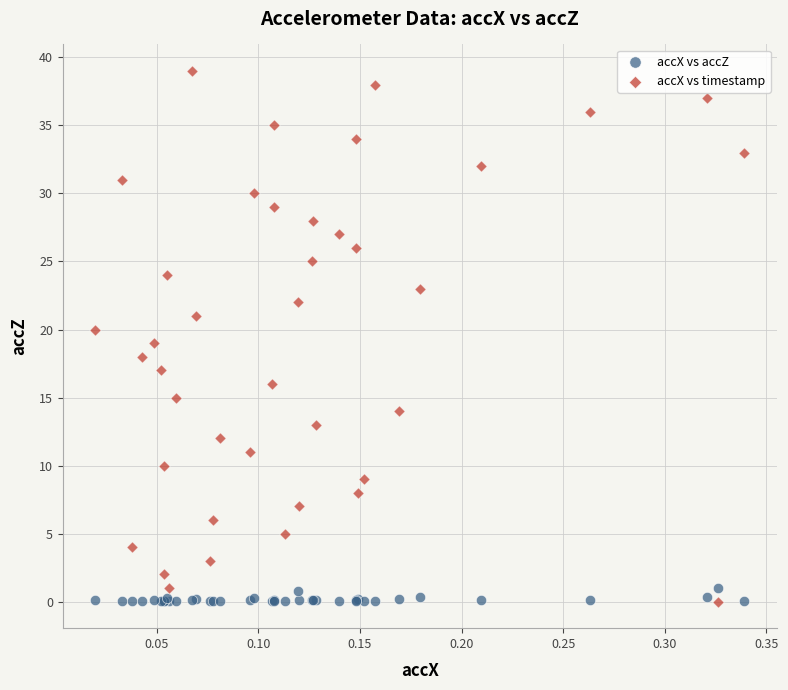

Which series has the largest Y range (max minus min)?

accX vs timestamp